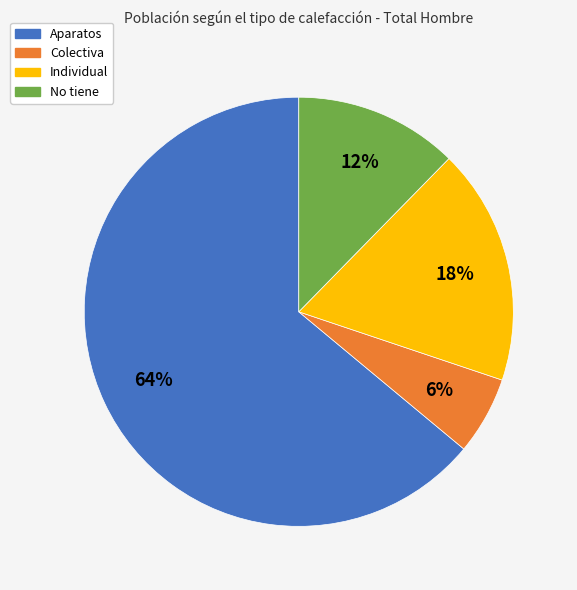

Approximately how many times larger is the value at Aparatos compared to Individual?

3.6